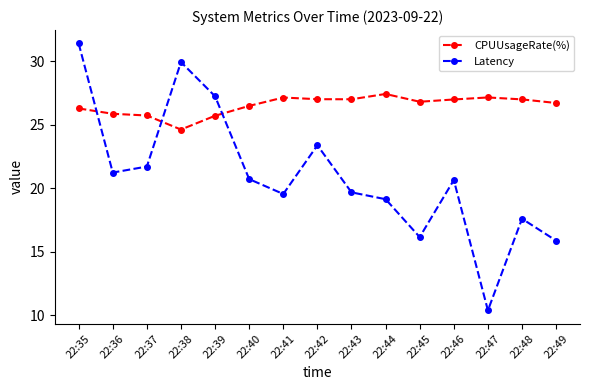

At how many categories does at least one series exceed 15?

15